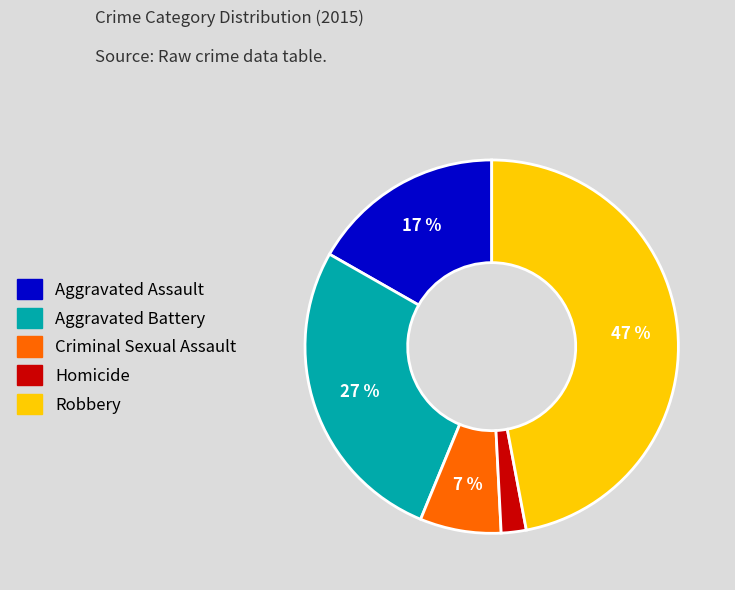

To the nearest percent, what is the difference between the Homicide and Aggravated Assault slice percentages?

15%